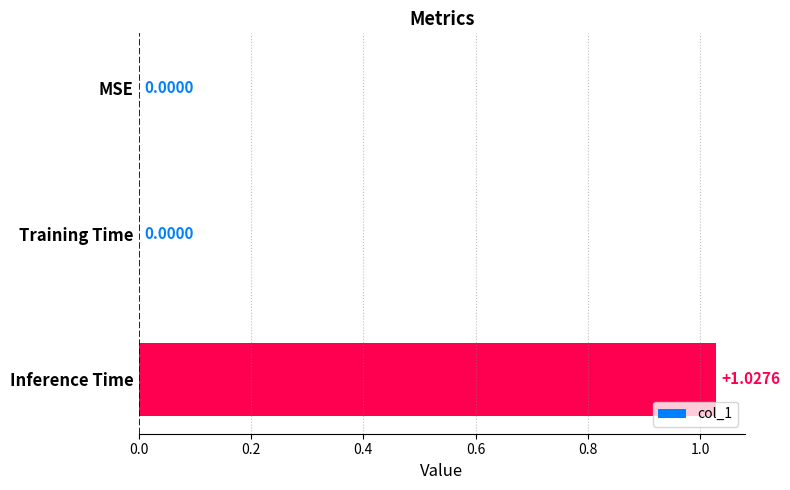

Between Inference Time and Training Time, which is larger?

Inference Time